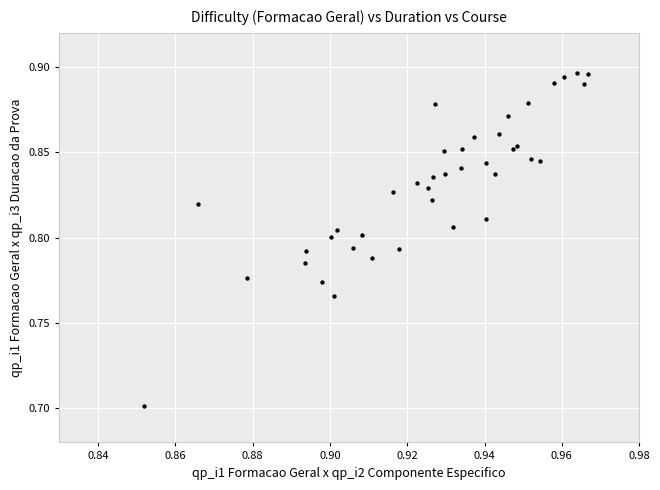

What Y value in the scatter plot is closest to 0?

0.7